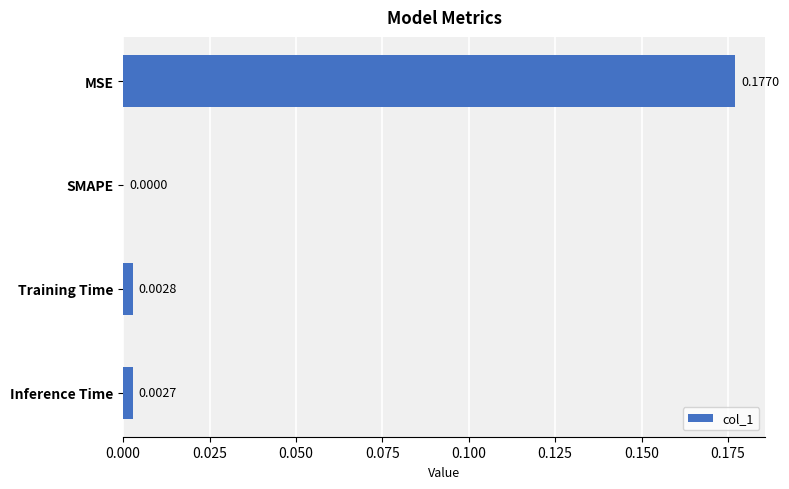

At which label is the value closest to 0?

SMAPE